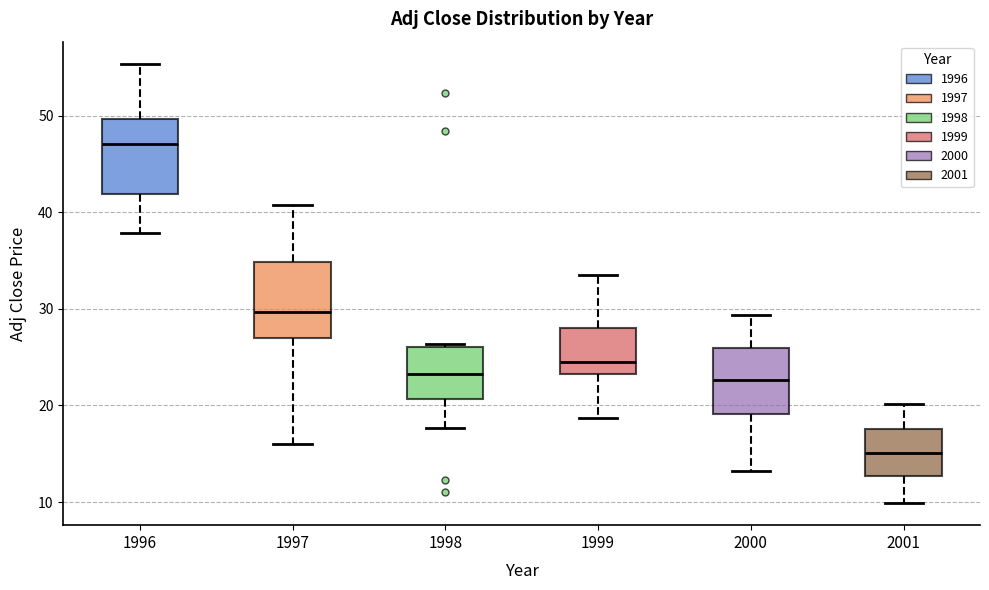

Reading left to right, transcribe this box plot: for each box, give where its median line is, the range the box spans, and where its two whiskers end, as read against the y-axis. The values are not printed on the chart, so give them approximately, as read against the axis.

1996: median 47, box 42 to 50, whiskers 38 to 55
1997: median 30, box 27 to 35, whiskers 16 to 41
1998: median 23, box 21 to 26, whiskers 18 to 26 (just above the box's upper edge)
1999: median 25, box 23 to 28, whiskers 19 to 33
2000: median 23, box 19 to 26, whiskers 13 to 29
2001: median 15, box 13 to 18, whiskers 10 to 20